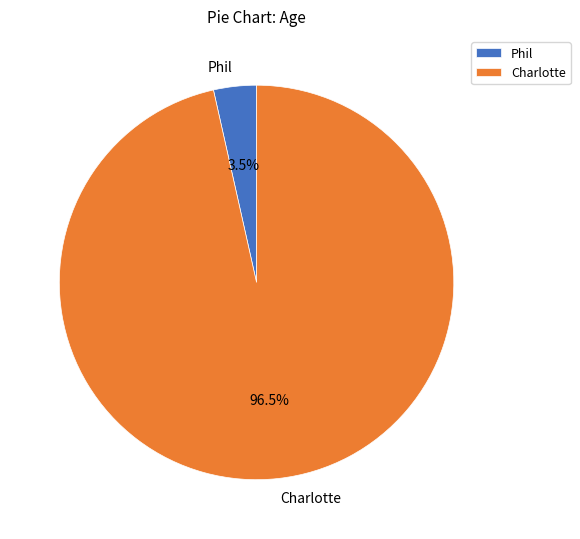

To the nearest percent, what is the difference between the Phil and Charlotte slice percentages?

93%